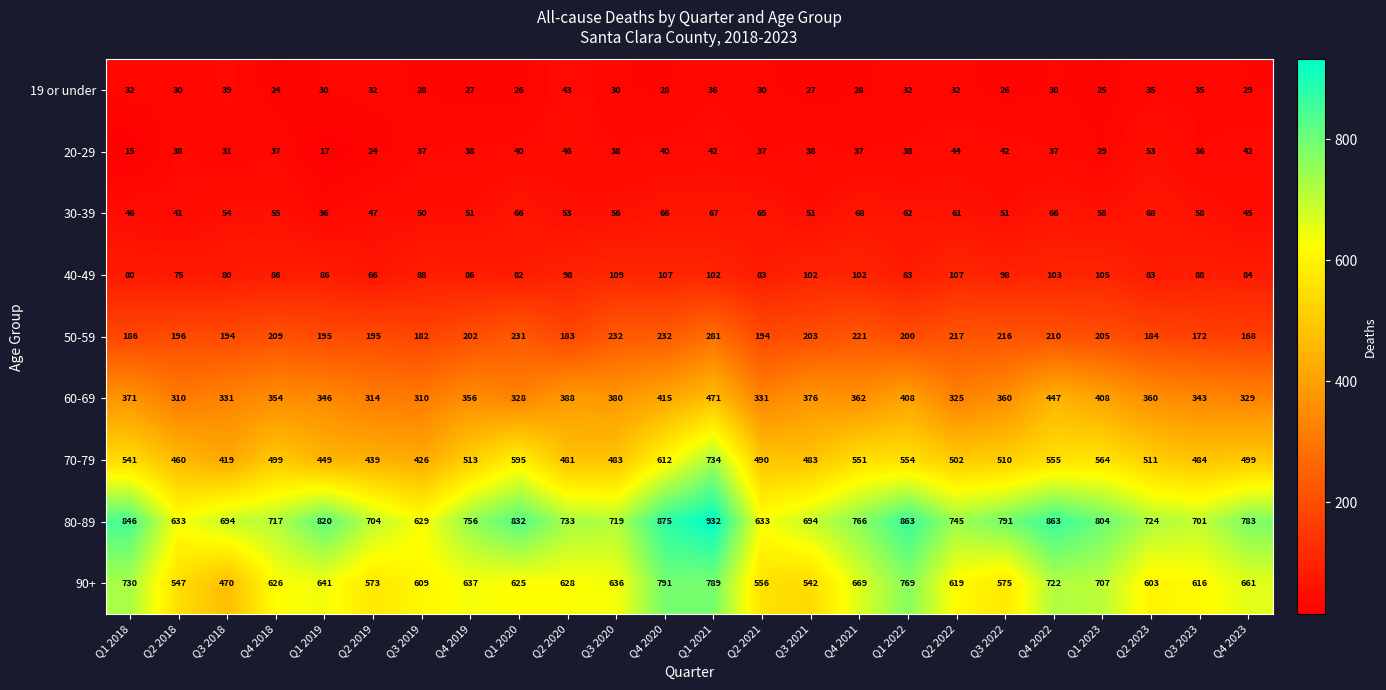

Which series changed the most between Q1 2019 and Q1 2023?

70-79